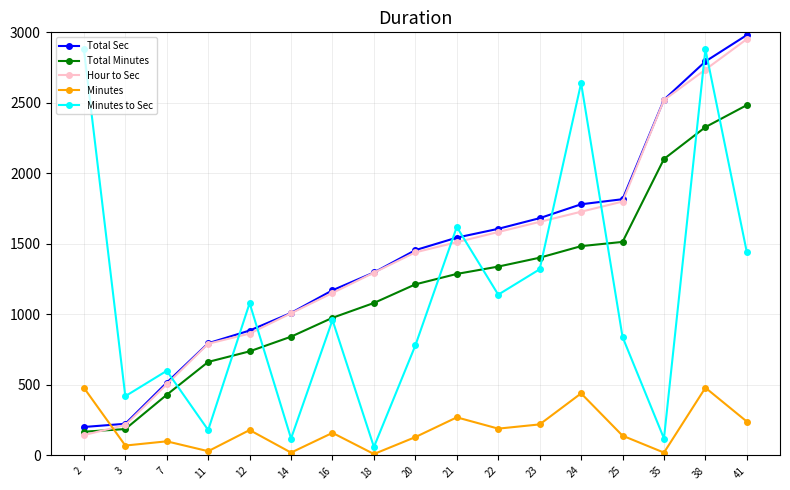

Is it true that Minutes to Sec equals 1269.9 at 38?

False